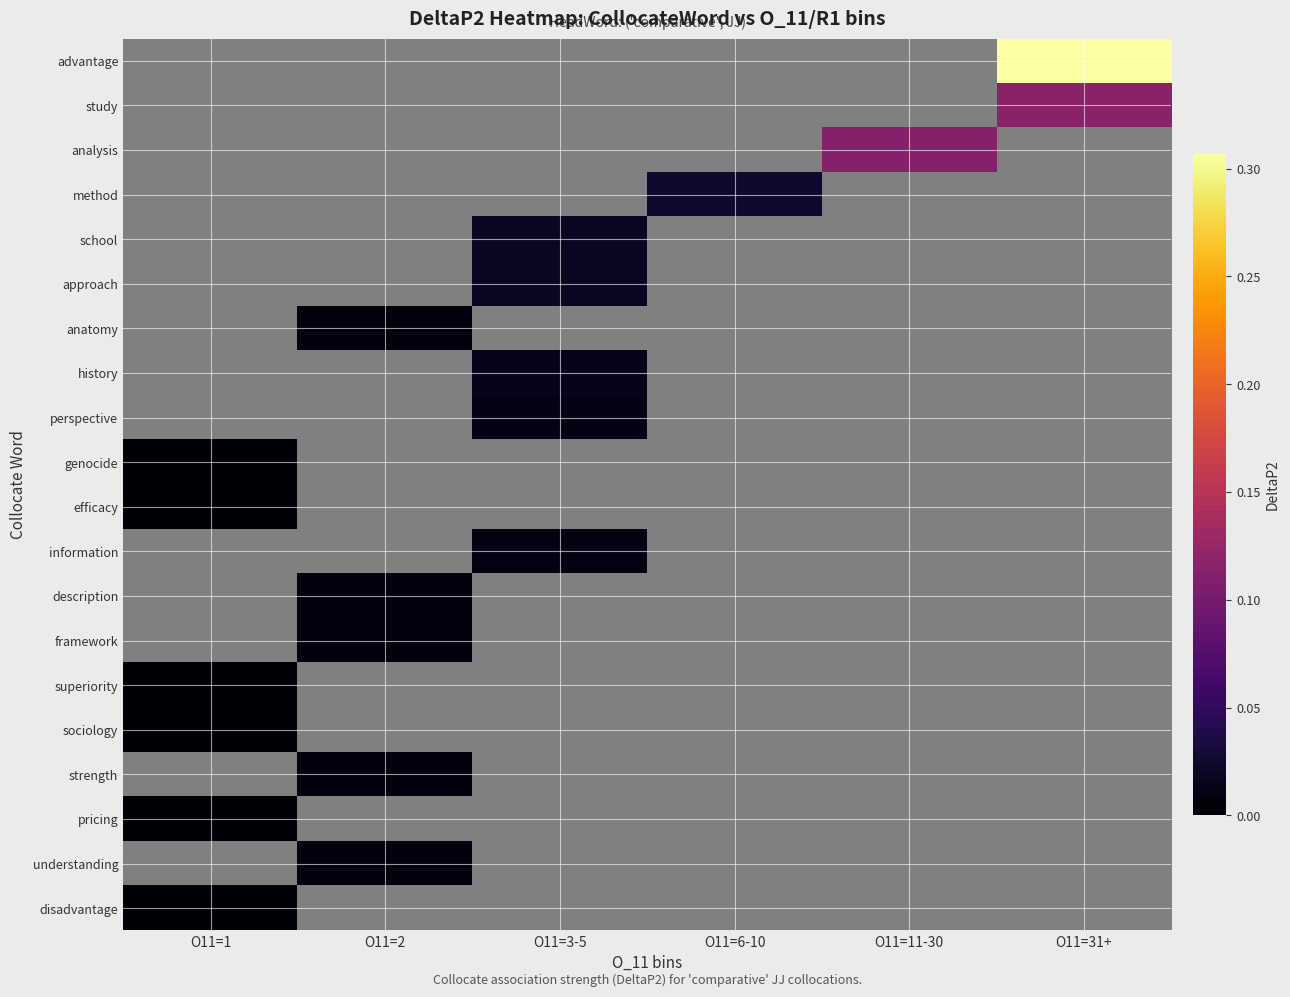

Count the number of data series in this chart.

20